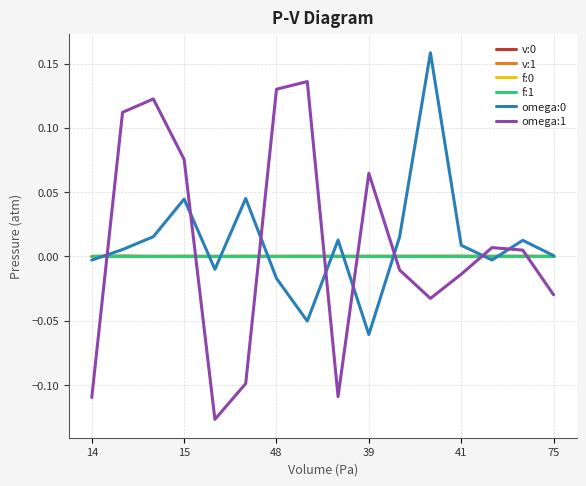

True or false: omega:1 and f:1 cross at least once.

True